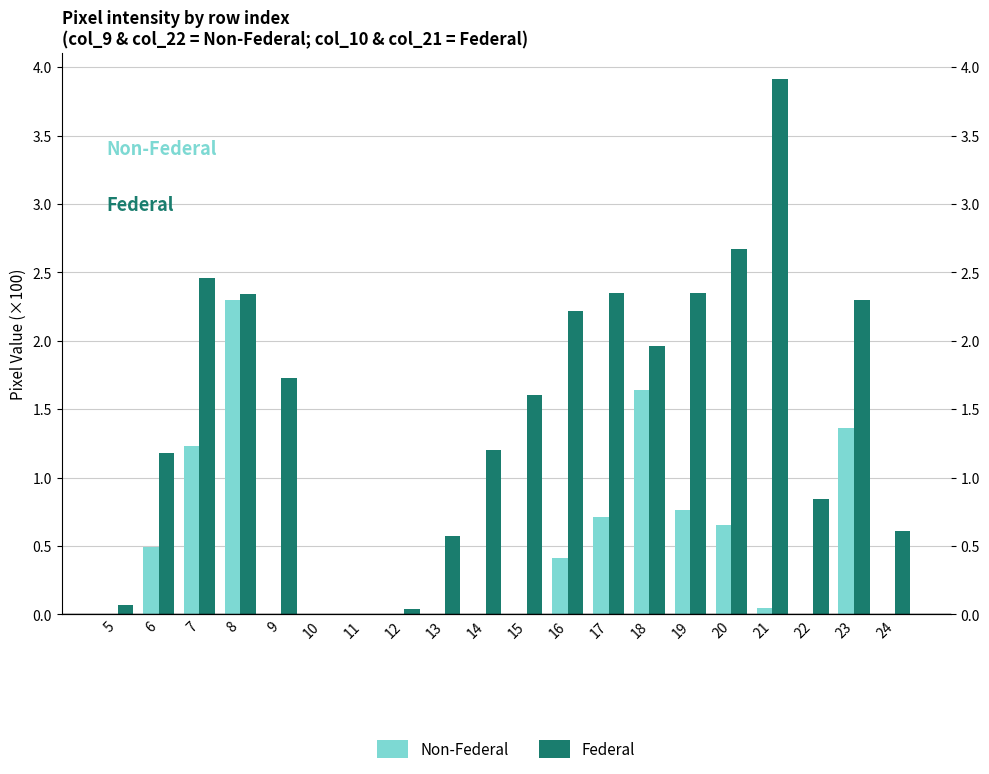

What is the spread (max minus min) of values at 24?

0.6